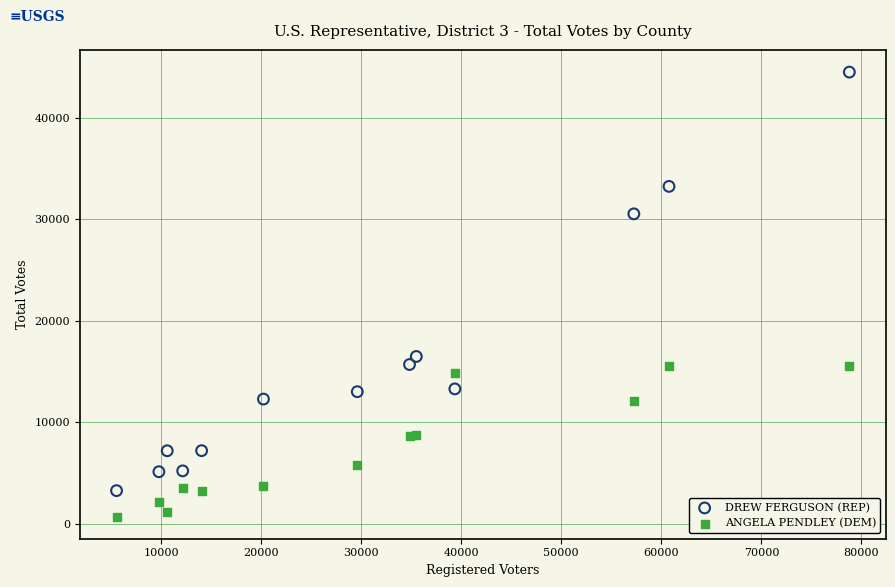

Across all series, what Y value is closest to 22617?

16497